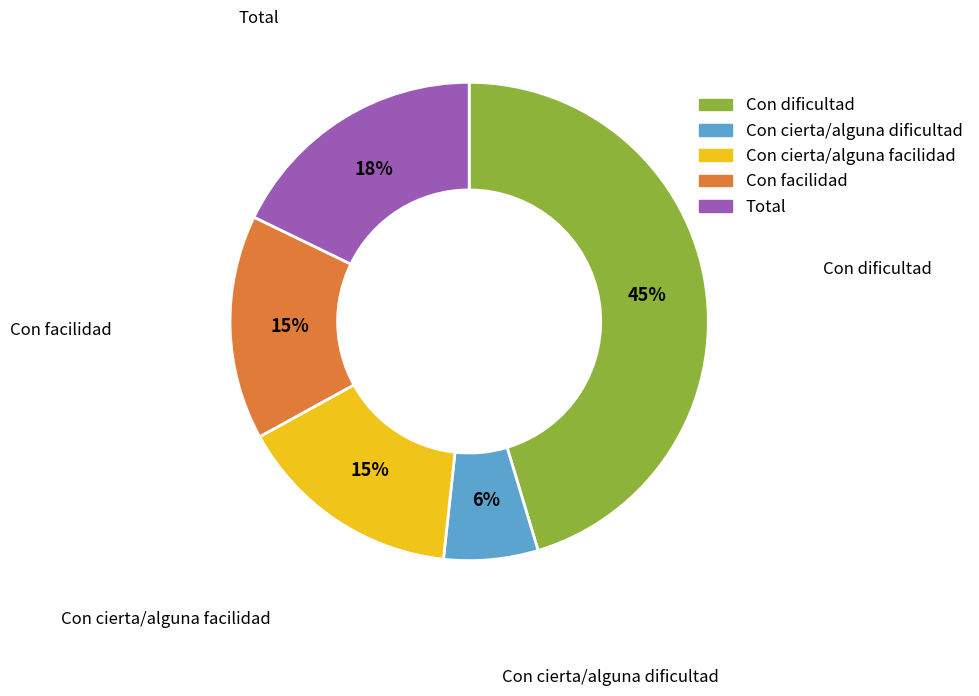

To the nearest percent, what percentage of the pie is Con facilidad?

15%